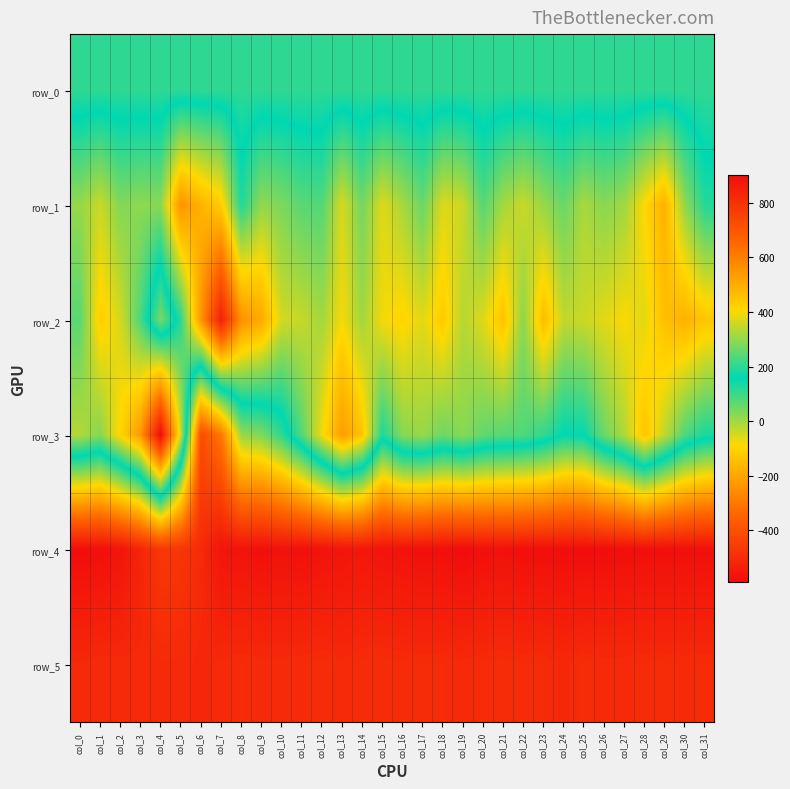

What is the difference between the second highest and second lowest values in the row_5 series?

12.0